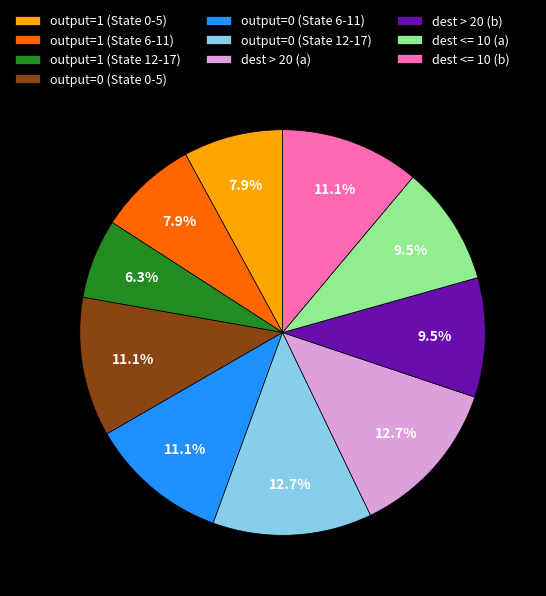

Do output=1 (State 6-11) and output=0 (State 12-17) together represent more than half of the pie?

No